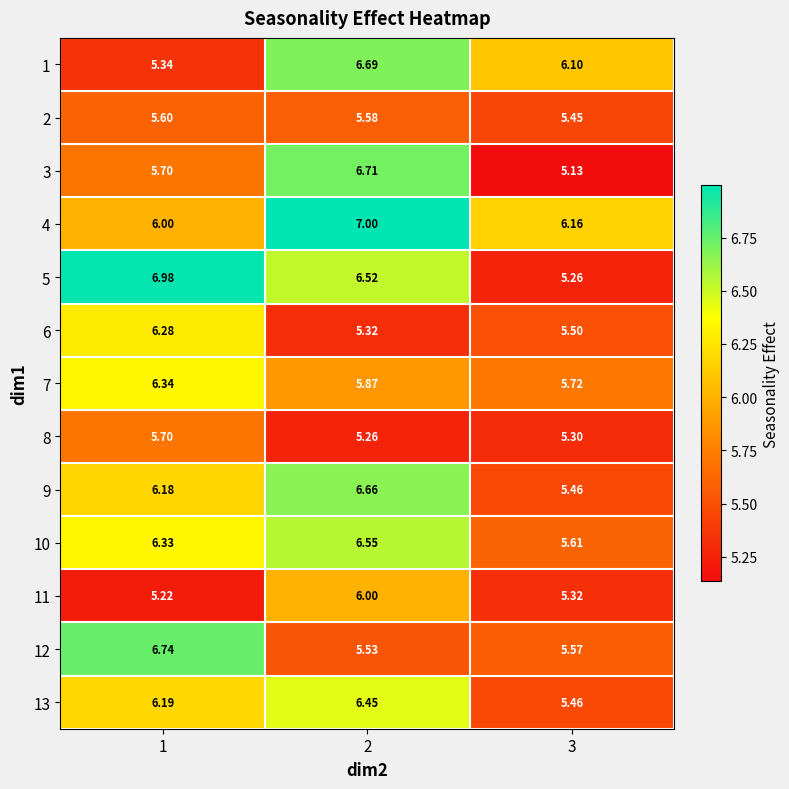

Is the value of 7 at 1 greater than the value of 9 at 3?

Yes